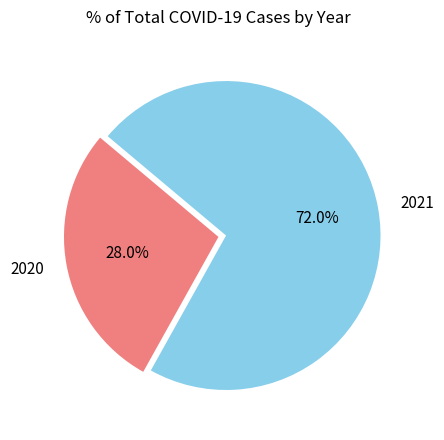

To the nearest percent, what portion does 2021 represent?

72%